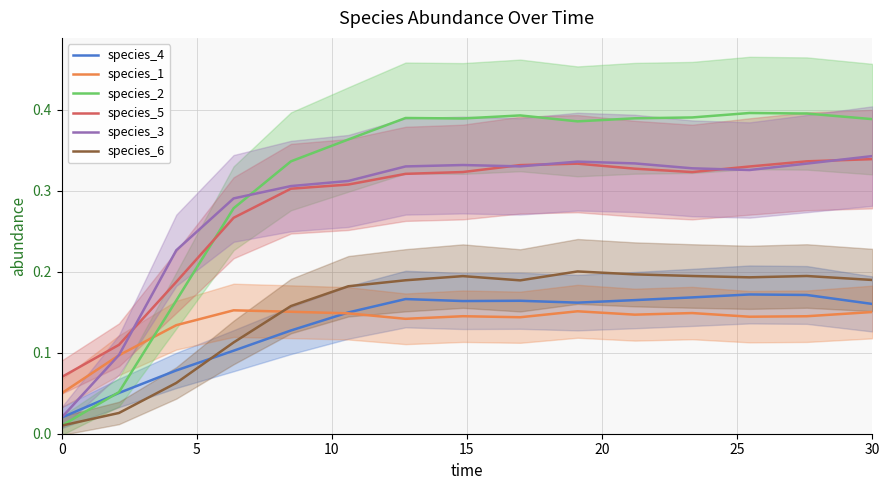

What is the maximum value for species_4?

0.2